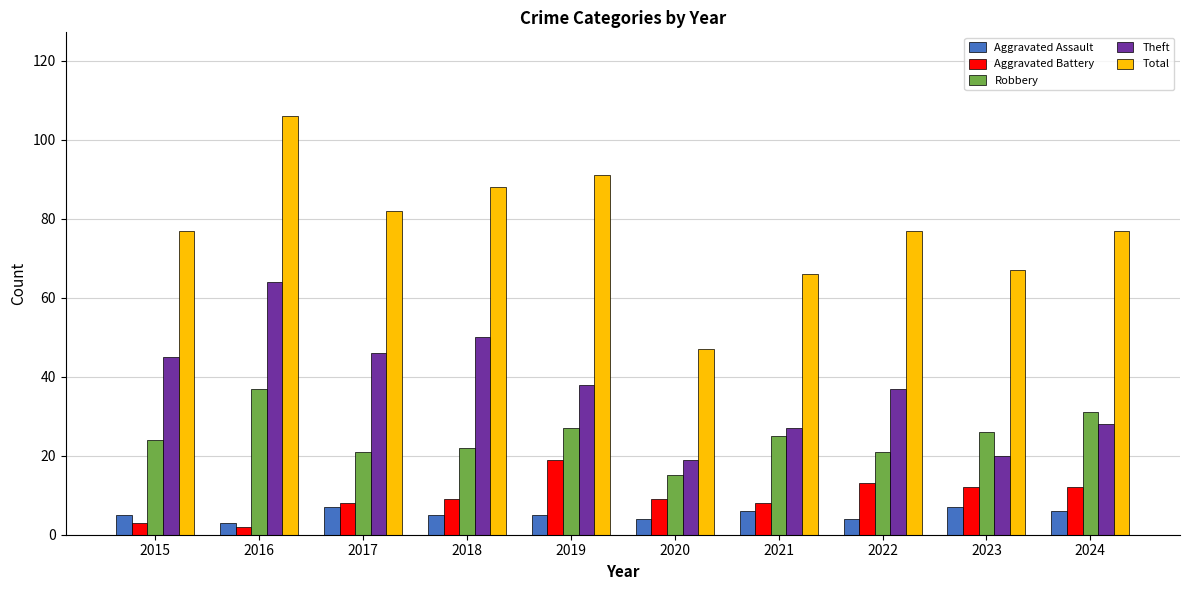

What is the sum of all Robbery values?

249